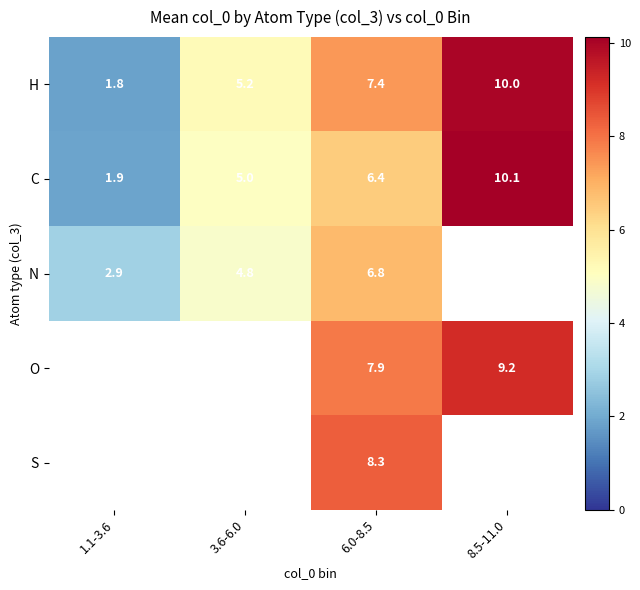

At how many categories does at least one series exceed 8?

2